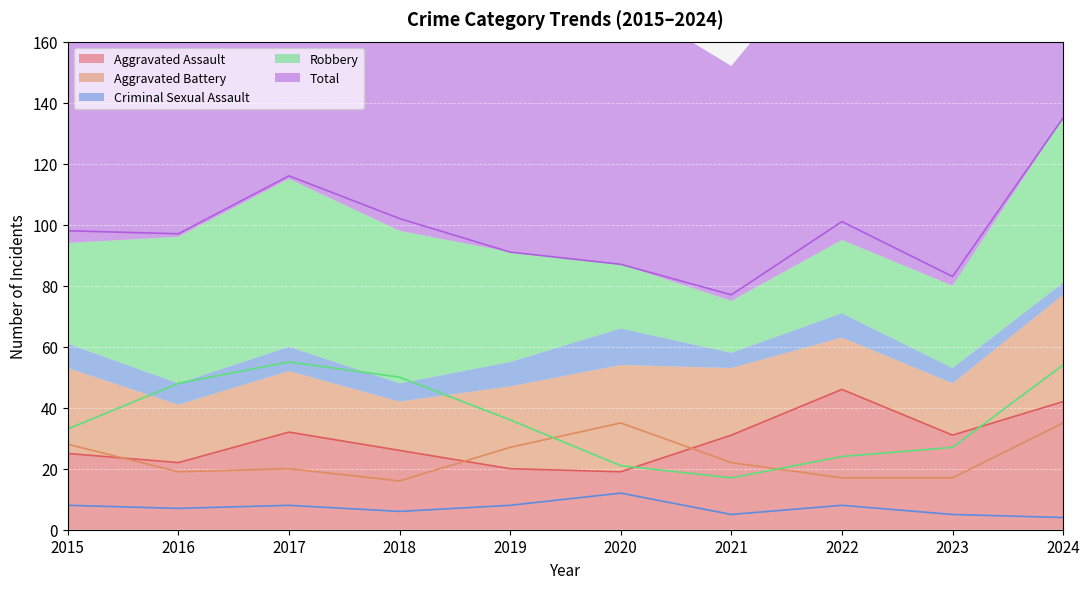

Is it true that Criminal Sexual Assault equals 8 at 2017?

True